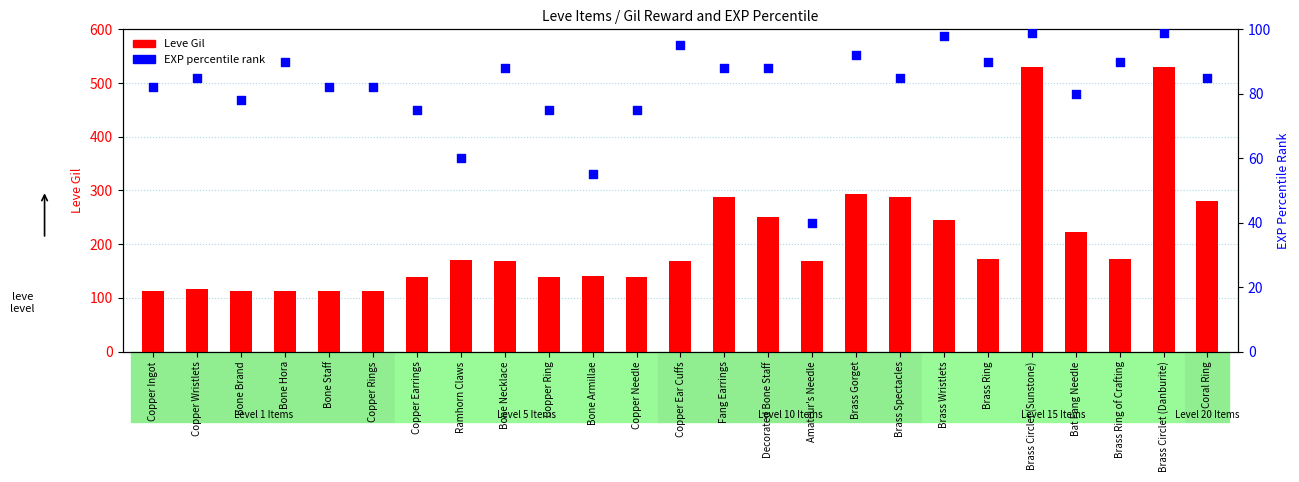

What is the total value across all series at Fang Earrings?

376